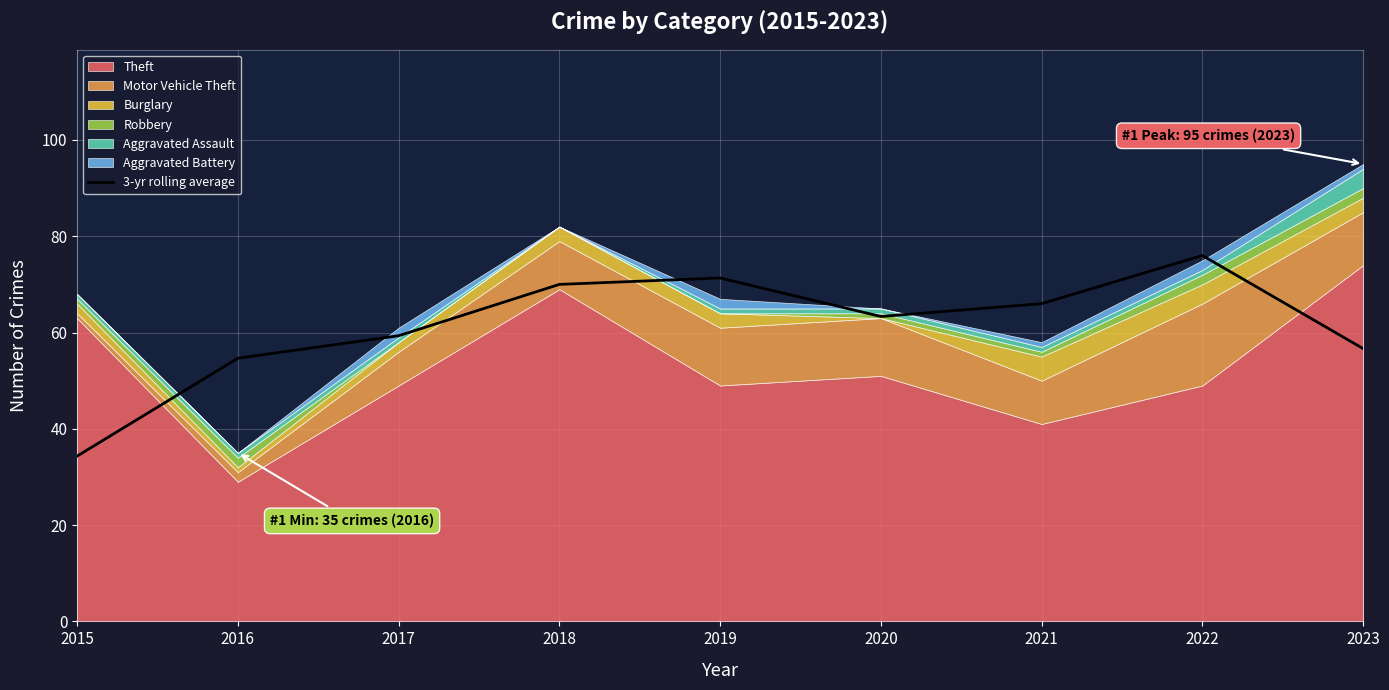

What is the average value?

61.3